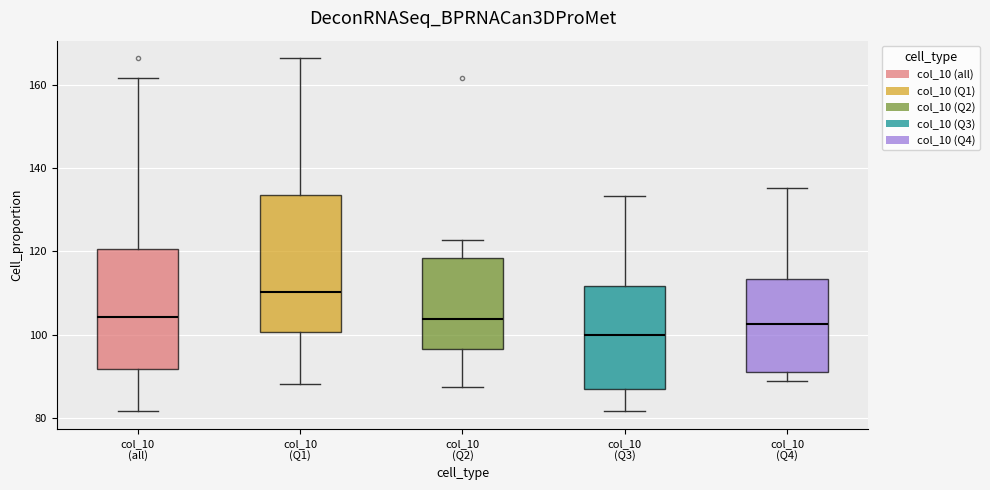

Reading left to right, read every box against the y-axis: the position of its median line, the range the box covers, and the ends of its whiskers. The values are not printed on the chart, so give them approximately, as read against the axis.

col_10 (all): median 104, box 92 to 120, whiskers 82 to 162
col_10 (Q1): median 110, box 100 to 134, whiskers 88 to 166
col_10 (Q2): median 104, box 96 to 118, whiskers 88 to 122
col_10 (Q3): median 100, box 86 to 112, whiskers 82 to 134
col_10 (Q4): median 102, box 92 to 114, whiskers 88 to 136